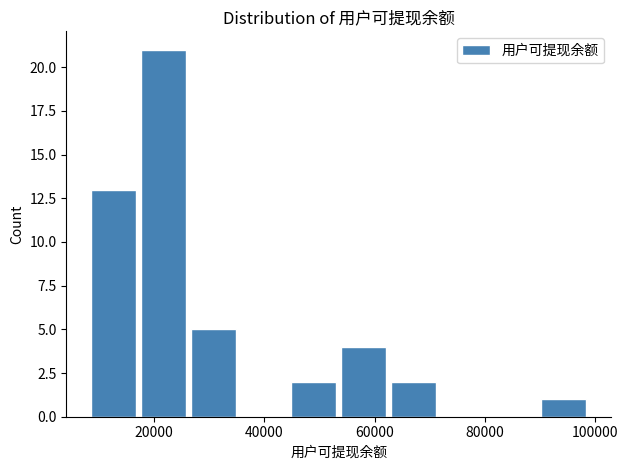

Reading left to right, transcribe this chart: for each bar, give the range it covers on the x-axis and its height. Neither the bar edges nor the heights are printed on the chart, so give them approximately, as read against the axes.

8000 to 18000: 13
18000 to 26000: 21
26000 to 36000: 5
36000 to 44000: 0
44000 to 54000: 2
54000 to 64000: 4
64000 to 72000: 2
72000 to 82000: 0
82000 to 90000: 0
90000 to 100000: 1